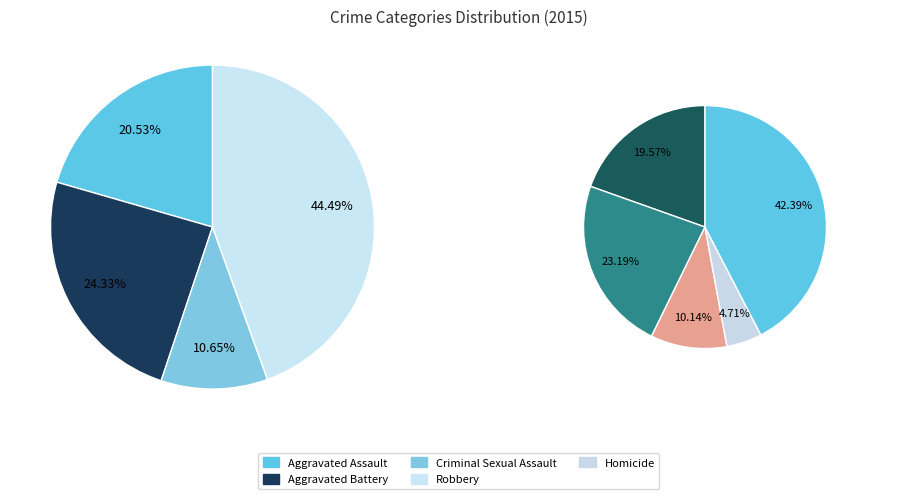

Which slice is the smallest?

Criminal Sexual Assault